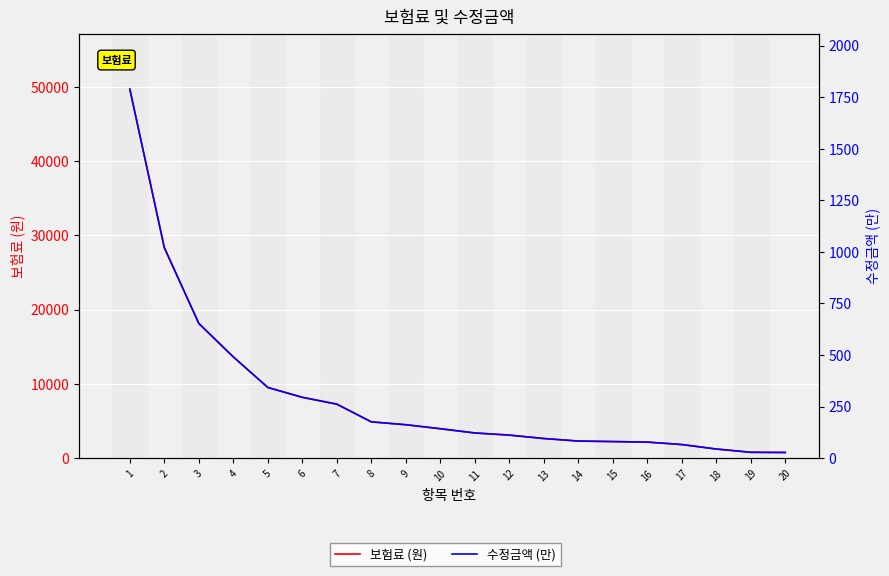

What is the difference between the 수정금액 (만) values at 19 and 9?

133.7